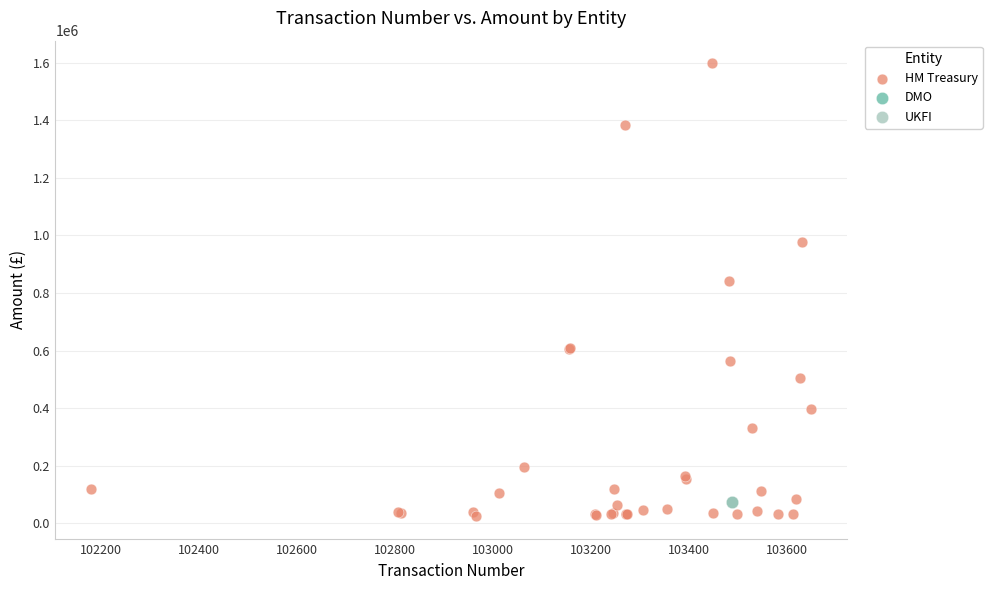

What are all the series names shown in the legend?

HM Treasury, DMO, UKFI